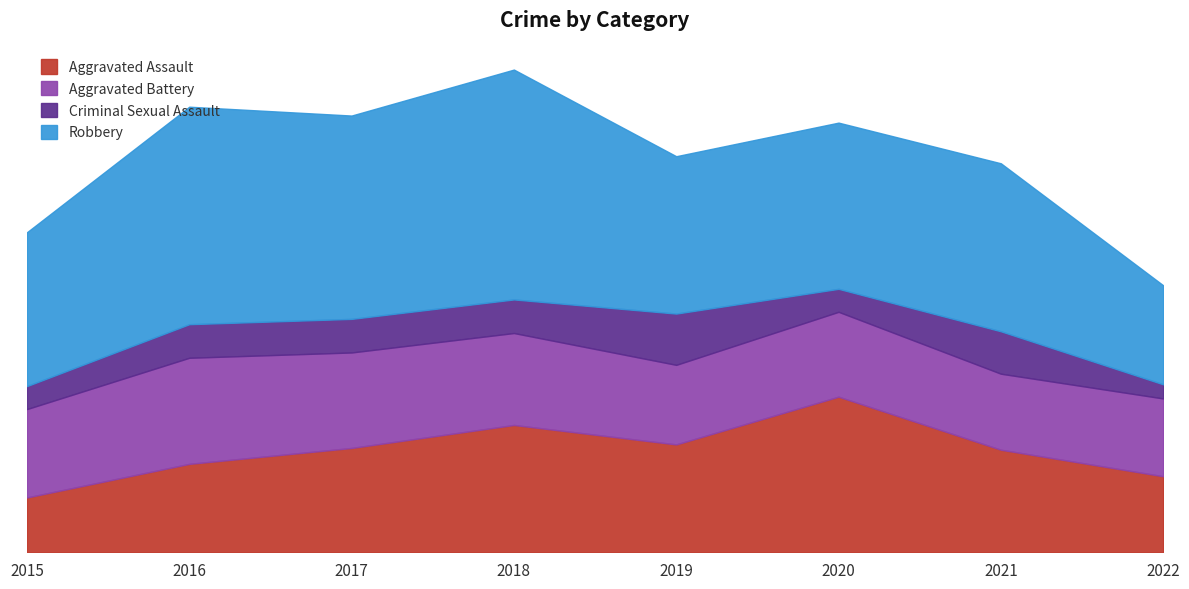

What is the value of the Aggravated Assault point at the 1st from the left?

31